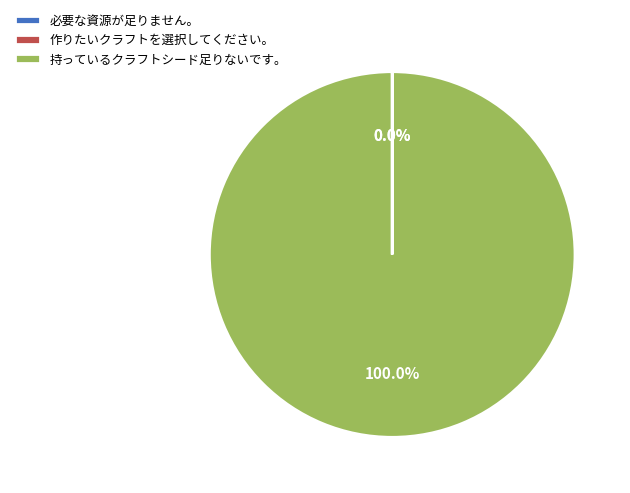

Is 持っているクラフトシード足りないです。 the majority of the pie?

Yes